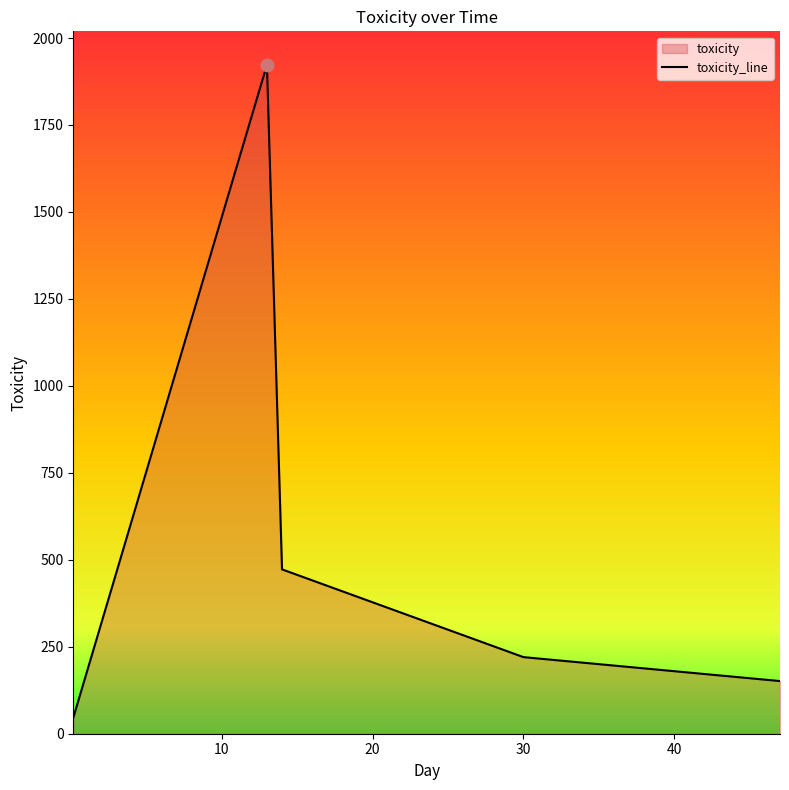

What is the minimum value shown in the chart?

45.9